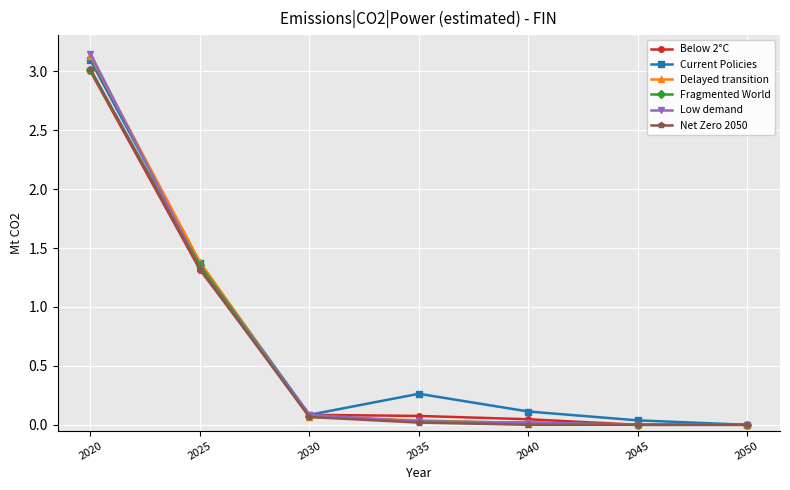

At which category is the sum across all series the highest?

2020